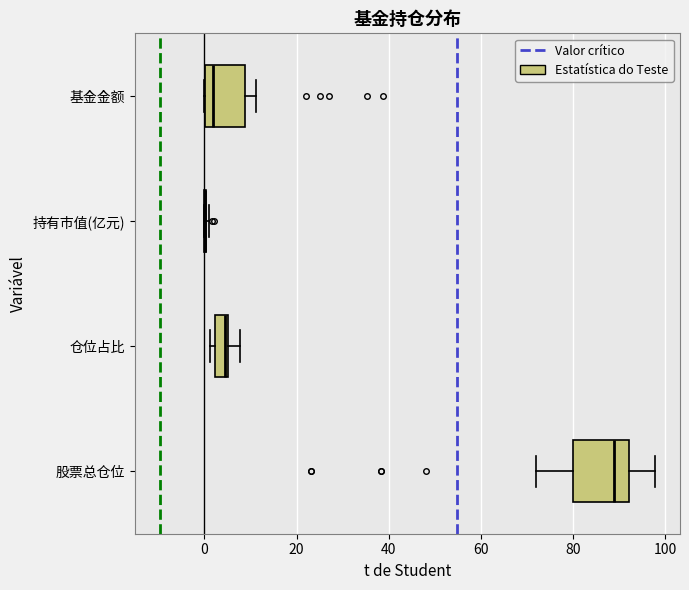

Which box is the widest, from its left edge to its right edge?

股票总仓位